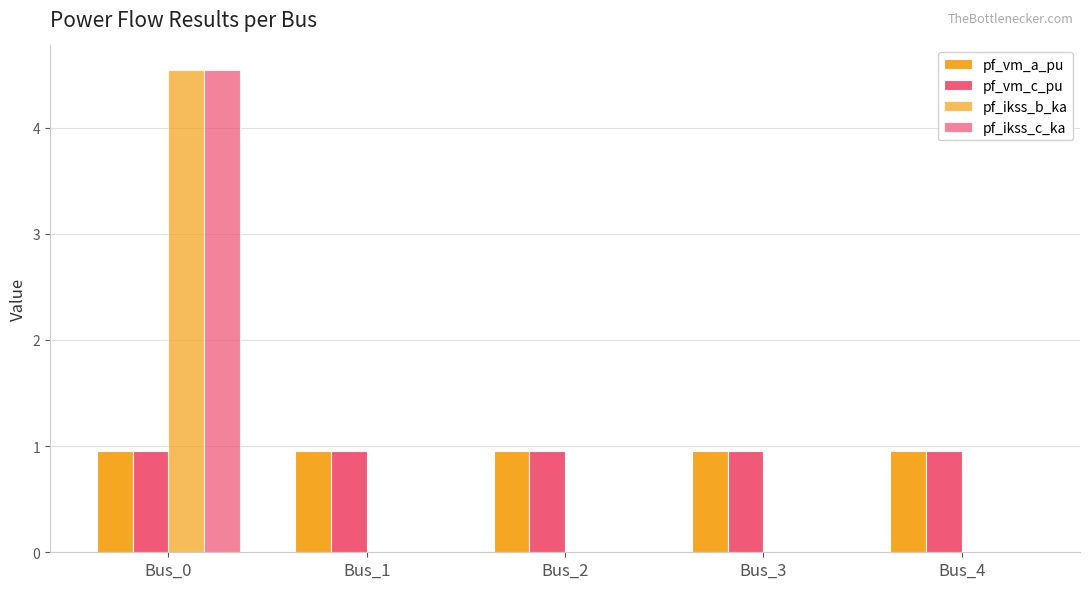

The pf_ikss_c_ka series shows 0.0 at Bus_4. True or false?

True